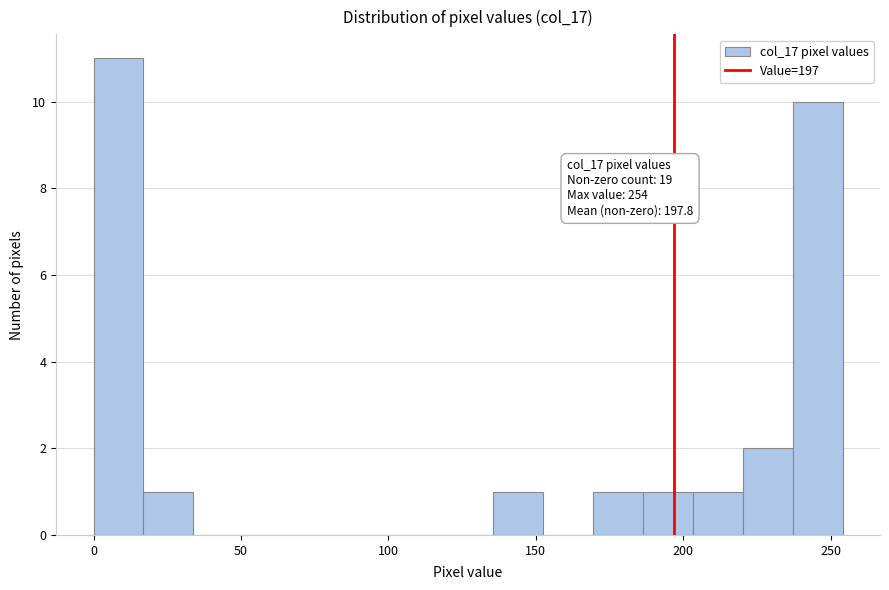

Read against the x-axis, roughly where is the centre of the tallest bar?

10